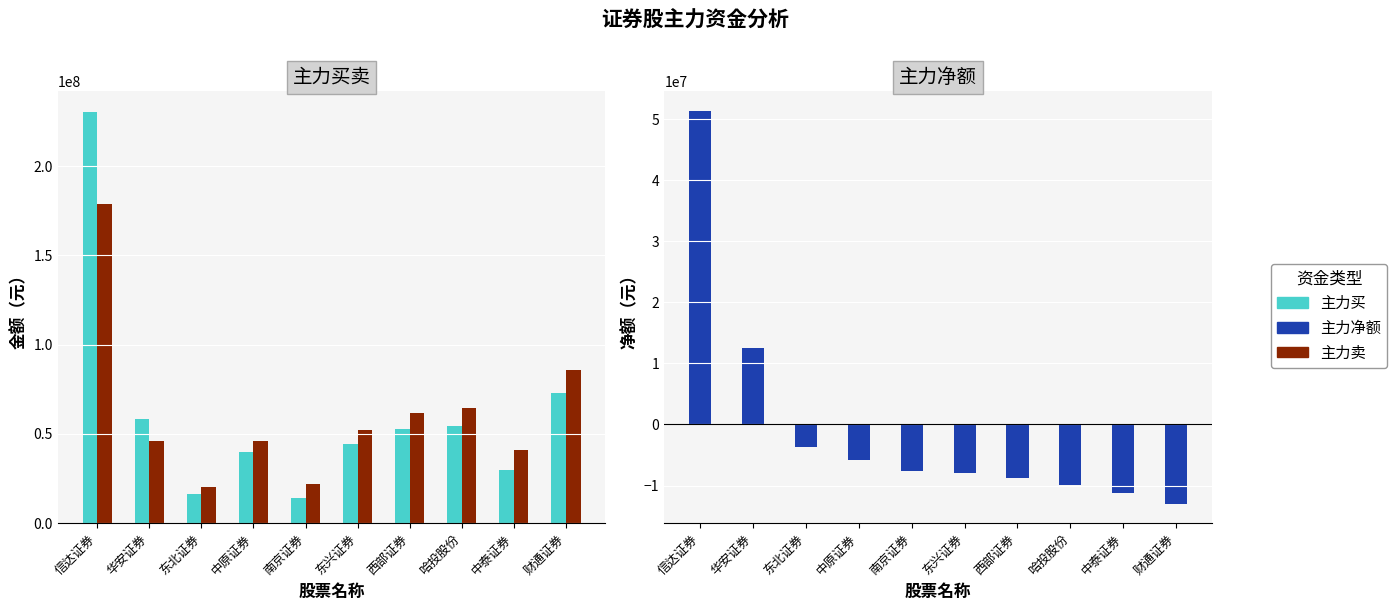

What is the sum of the 主力卖 values at 信达证券 and 西部证券?

240652050